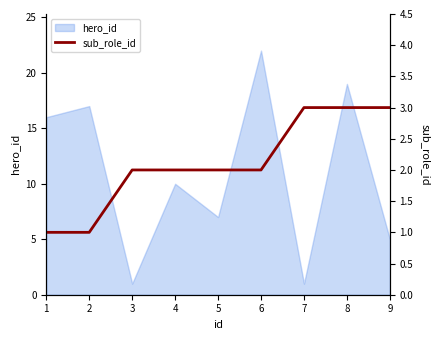

The value of hero_id at 4 is 10. True or false?

True